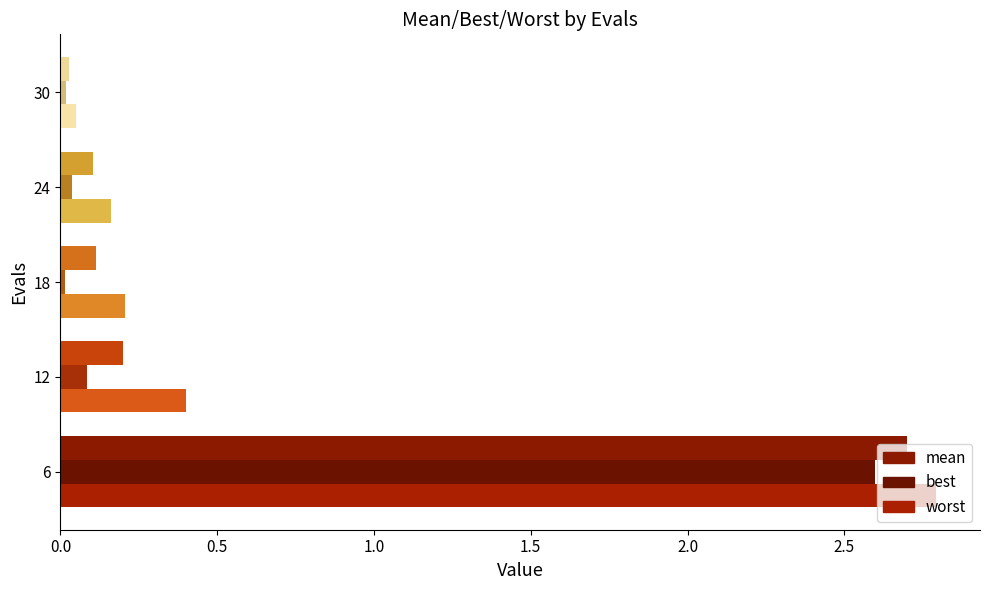

What is the highest value of the worst series?

2.8